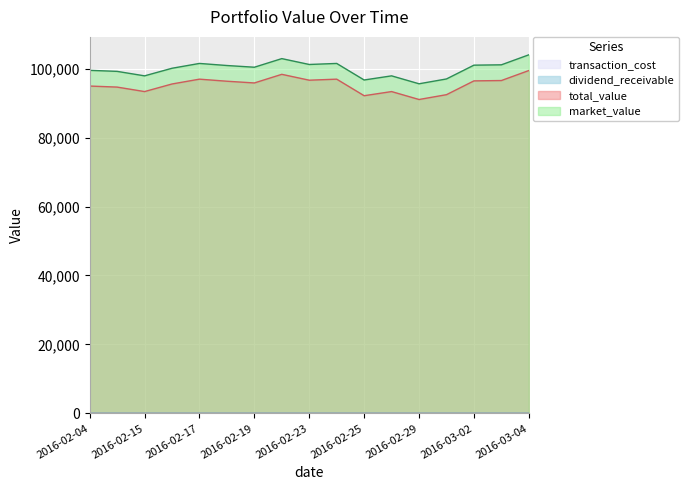

True or false: total_value has a value of 93340.6 at 2016-02-26.

True